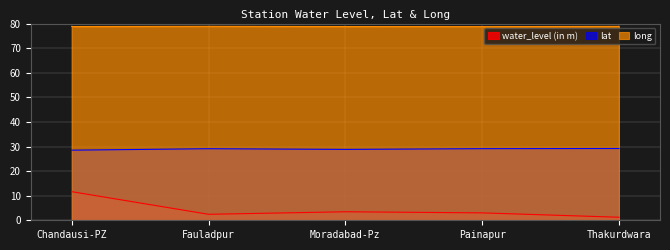

What is the spread (max minus min) of values at Painapur?

75.7